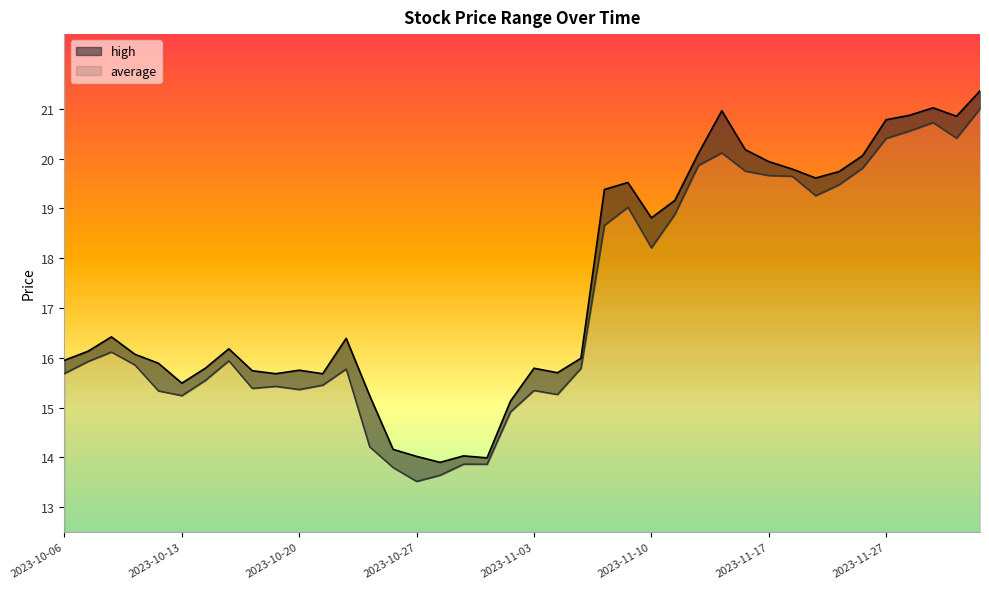

Where does the high series first go above 16?

2023-10-09